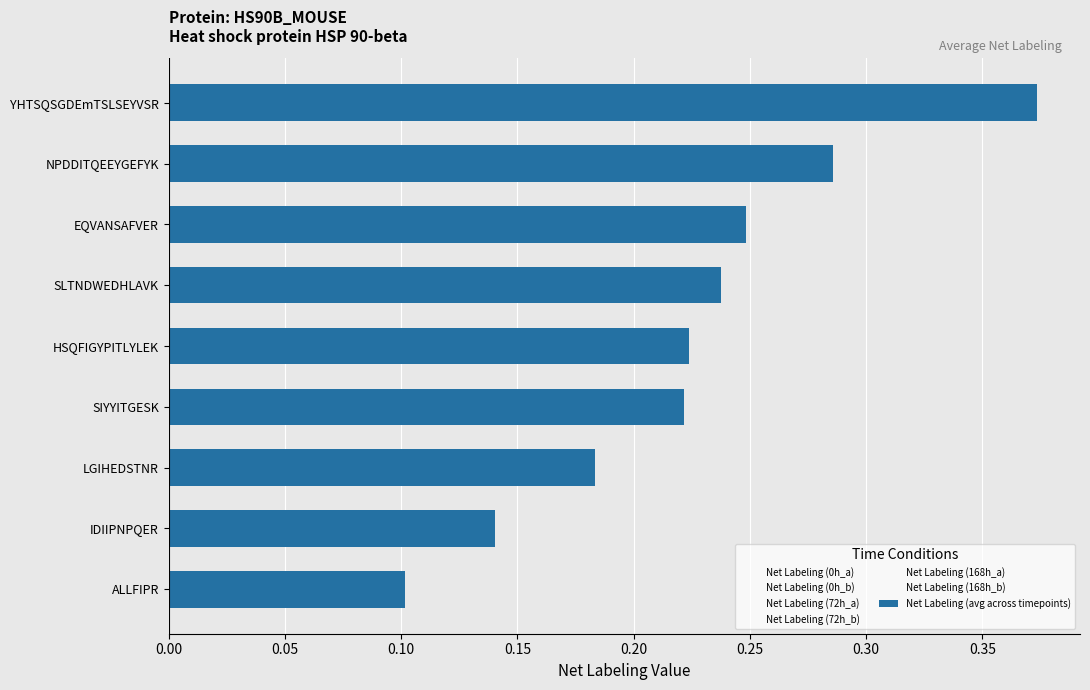

How many bars are there in total?

9